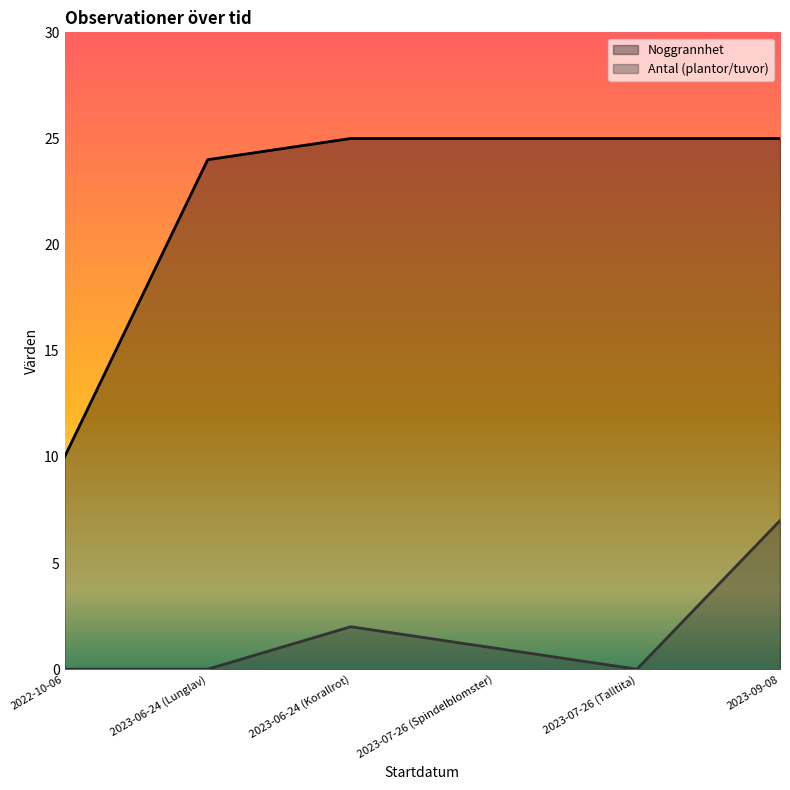

At 2023-09-08, list the series in order from smallest to largest.

Antal (plantor/tuvor) (line), Noggrannhet (line)